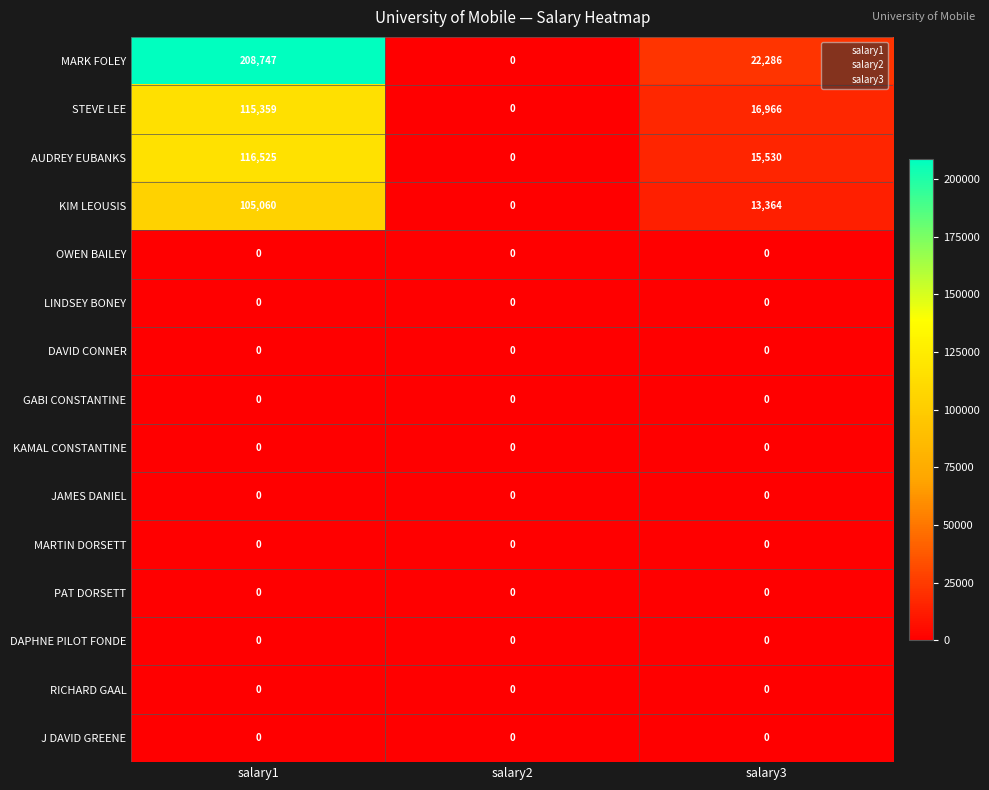

The MARK FOLEY series shows 208747 at salary1. True or false?

True